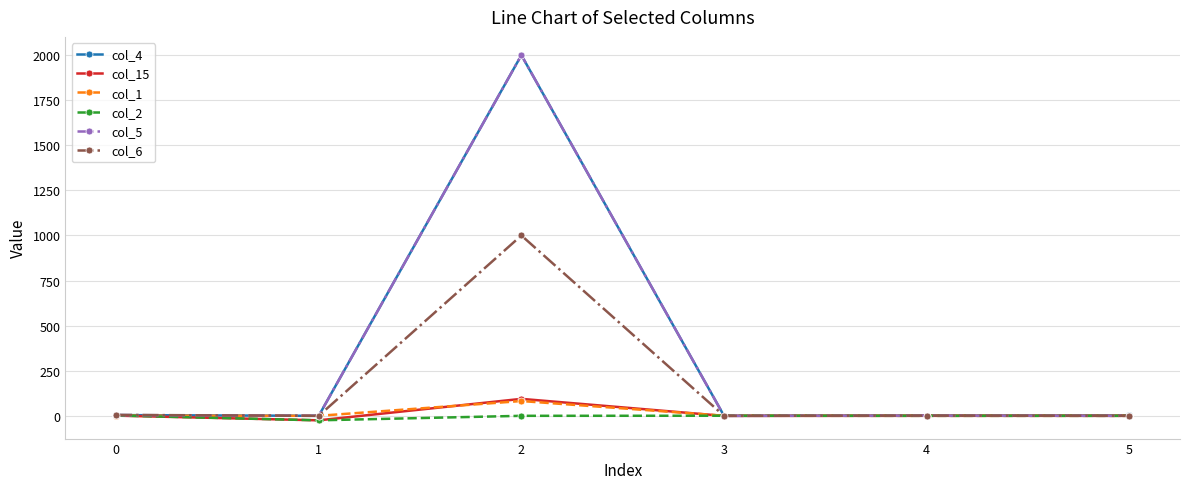

True or false: col_1 has more than 0 points higher than both neighbors.

True